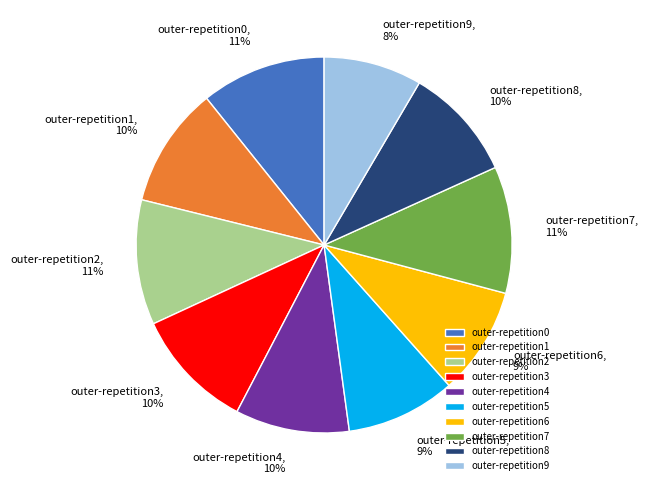

To the nearest percent, what is the average slice percentage?

10%